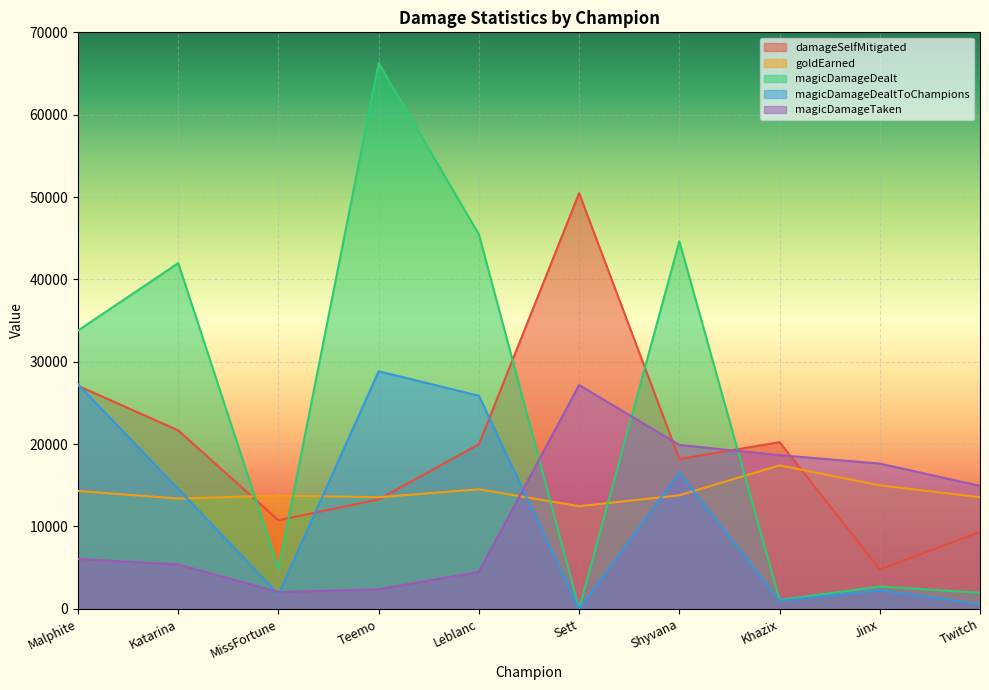

Which has a higher value, Khazix or Katarina?

Katarina